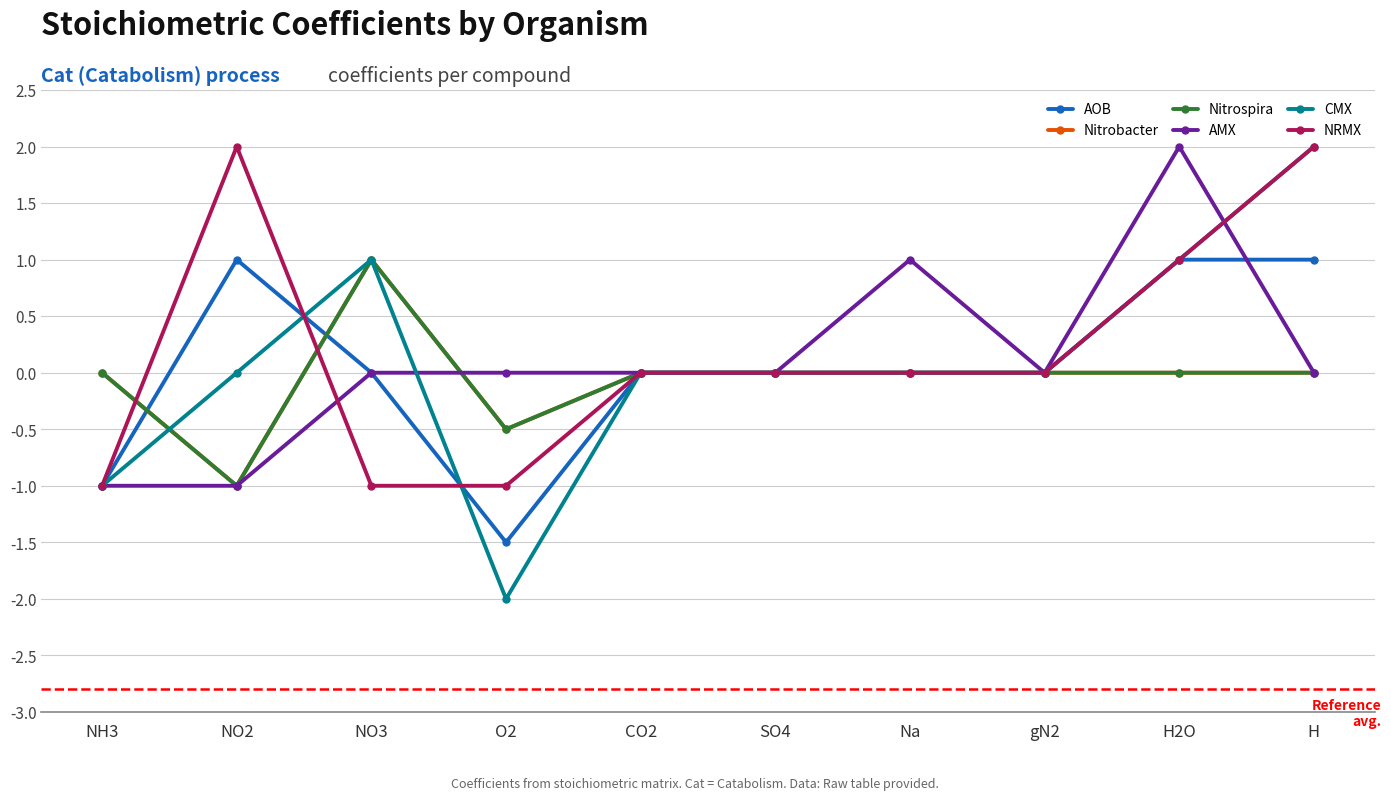

After their last crossing, which series has the higher values: Nitrobacter or AOB?

Nitrobacter